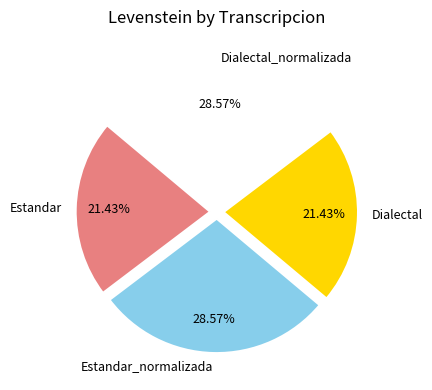

Is Dialectal the majority of the pie?

No